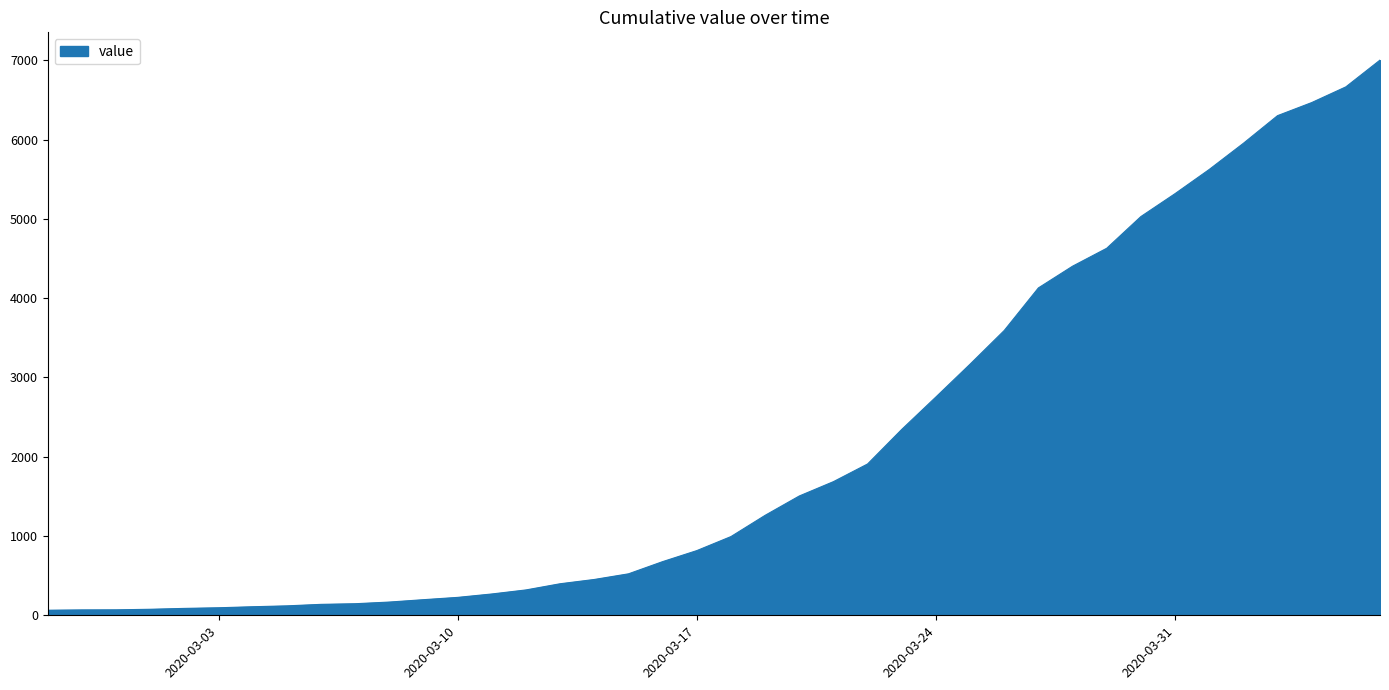

Does the chart display data point markers on the line(s)?

No